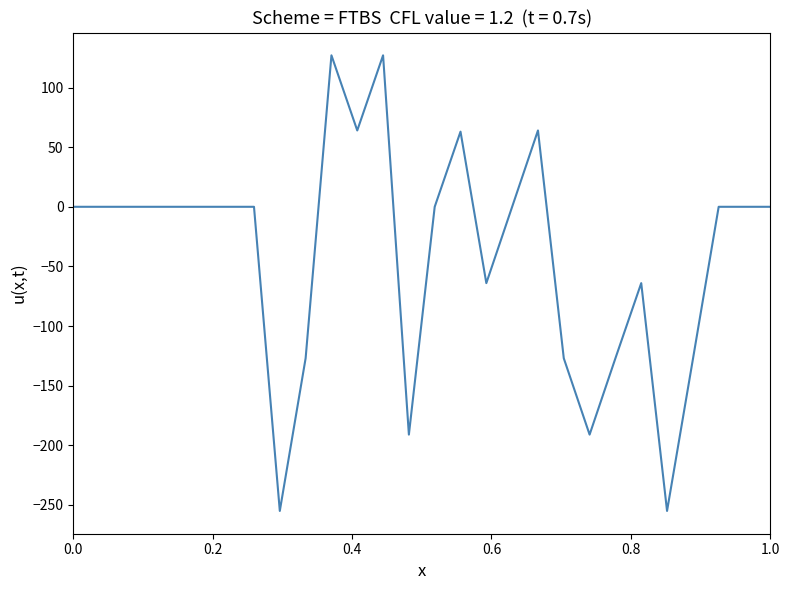

Does the chart display data point markers on the line(s)?

No